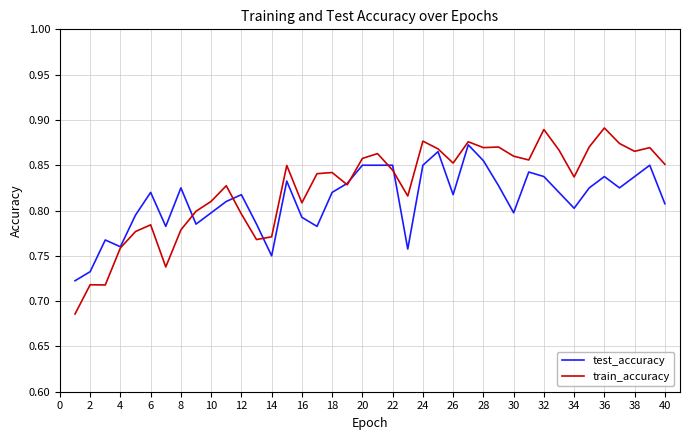

List the series in order of their peak value, highest first.

train_accuracy, test_accuracy